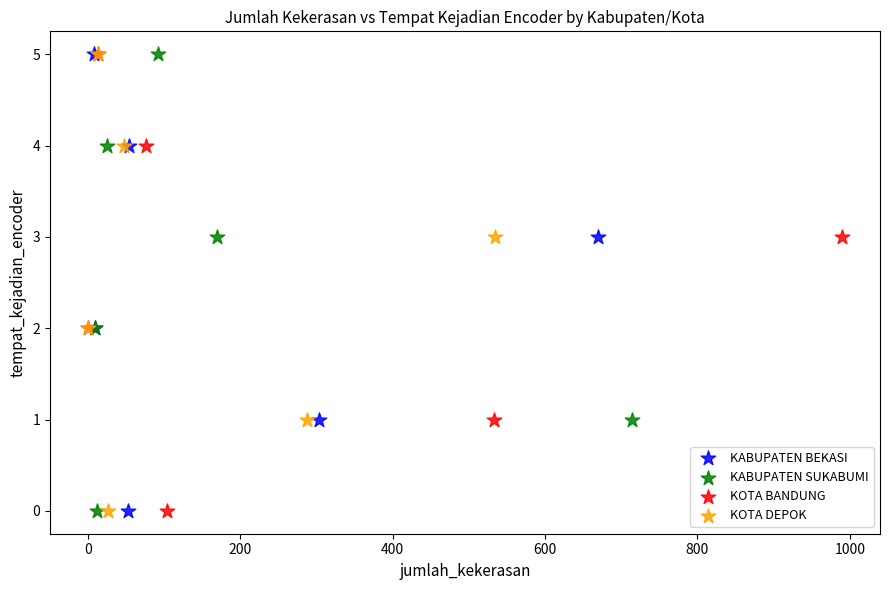

What are all the series names shown in the legend?

KABUPATEN BEKASI, KABUPATEN SUKABUMI, KOTA BANDUNG, KOTA DEPOK